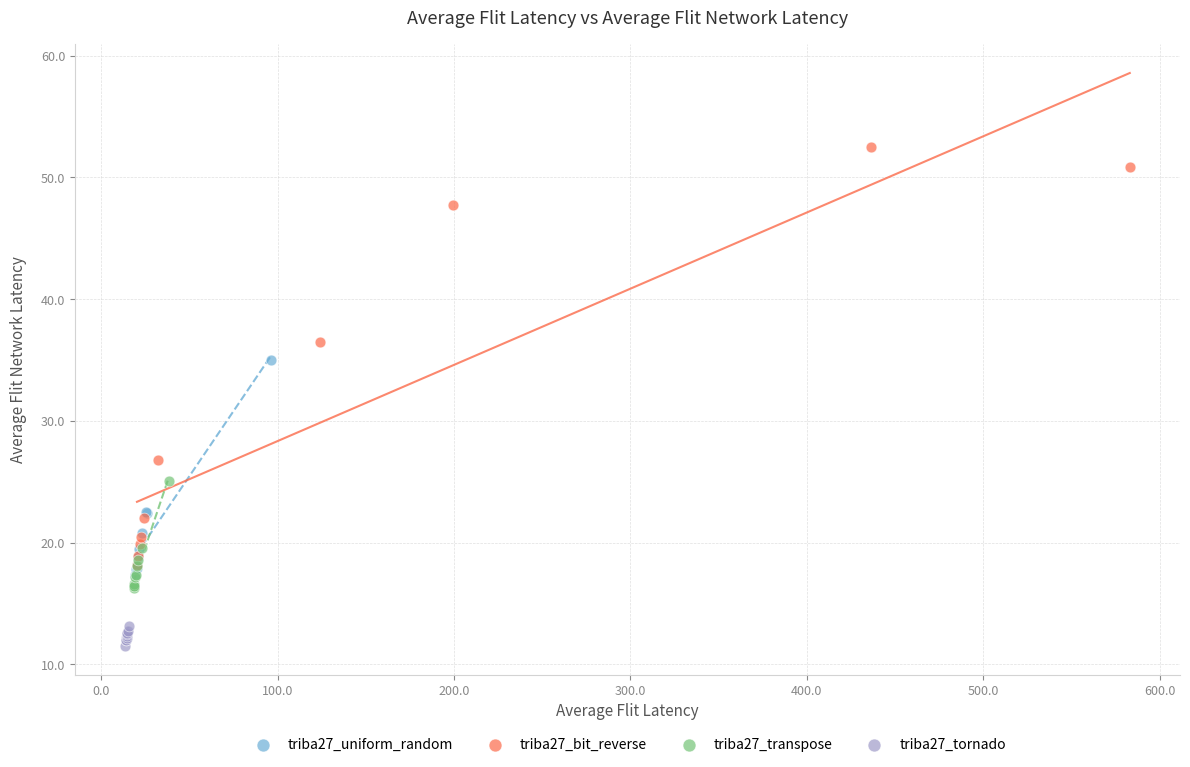

Which series contains the lowest Y value?

triba27_tornado